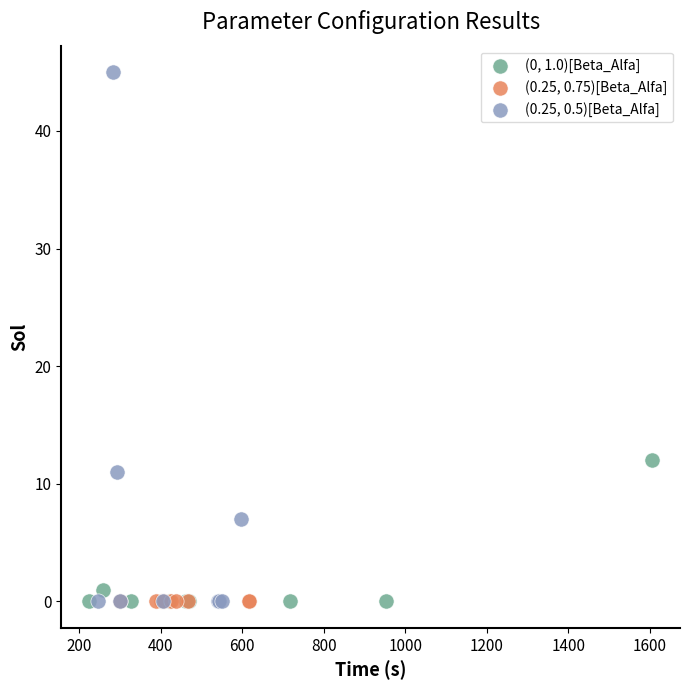

Which series contains the highest Y value?

(0.25, 0.5)[Beta_Alfa]